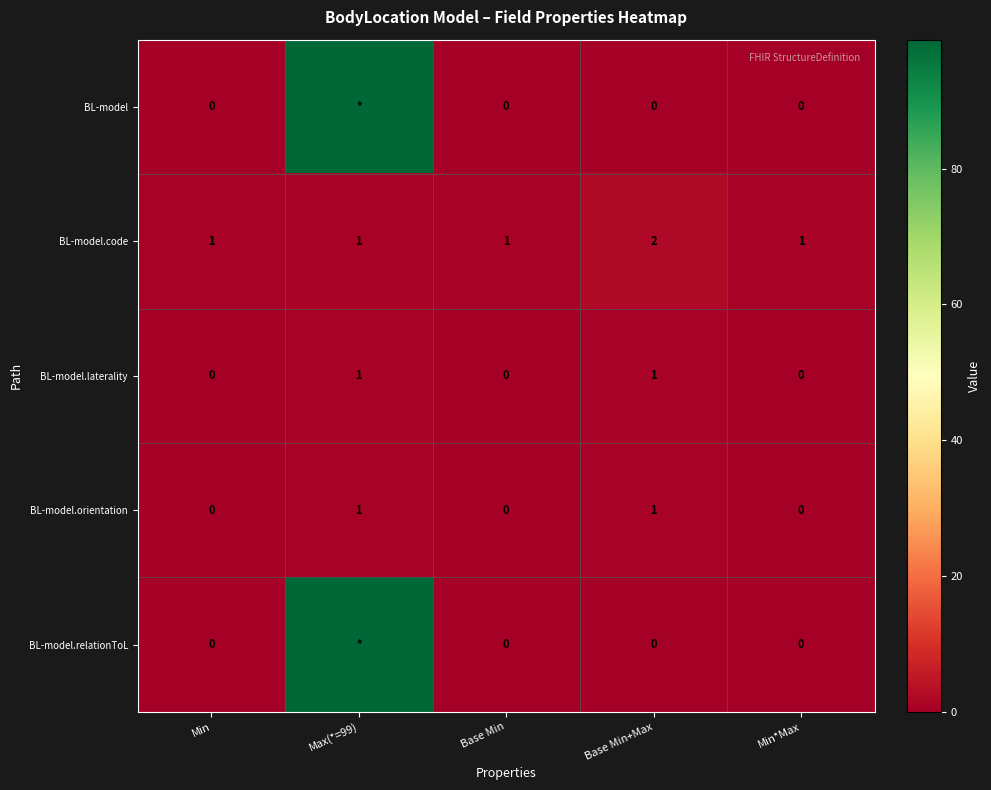

Is the value of BL-model.code at Min greater than the value of BL-model.laterality at Min?

Yes